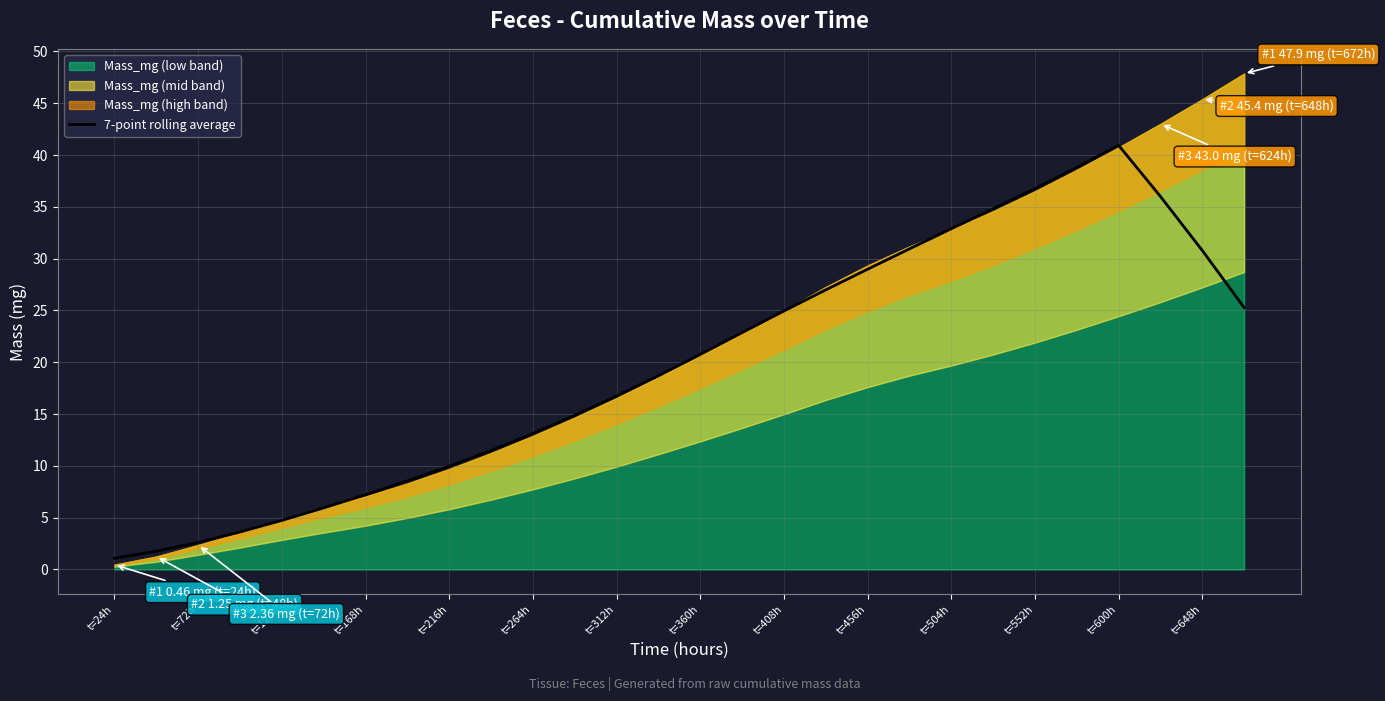

Which category has the lowest value across all series?

t=24h